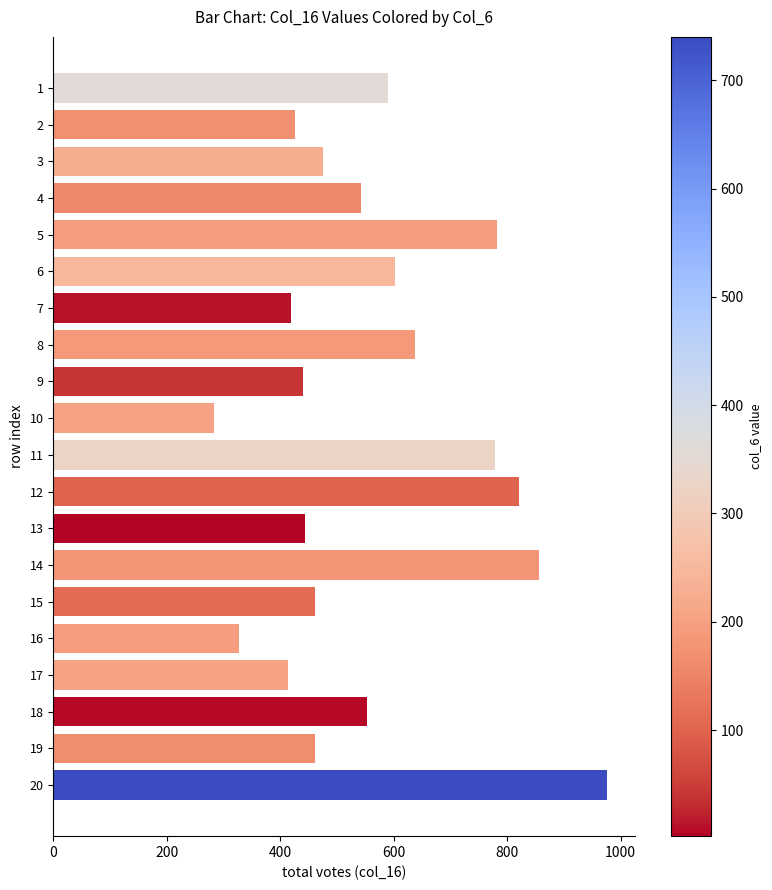

What is the change in value from 9 to 17?

-27